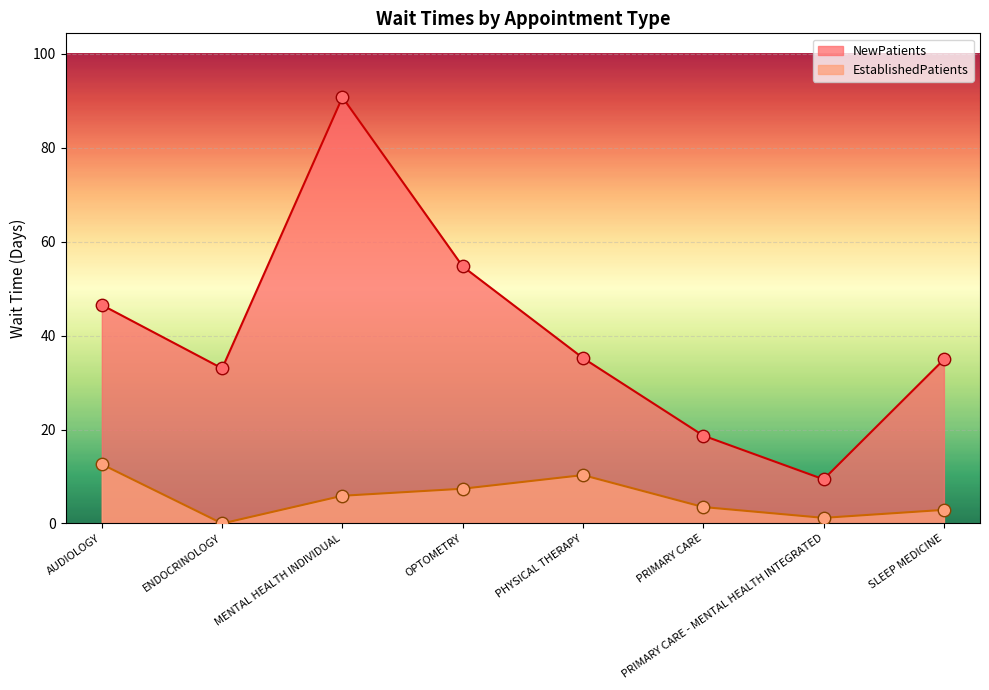

At how many categories does at least one series exceed 53?

2